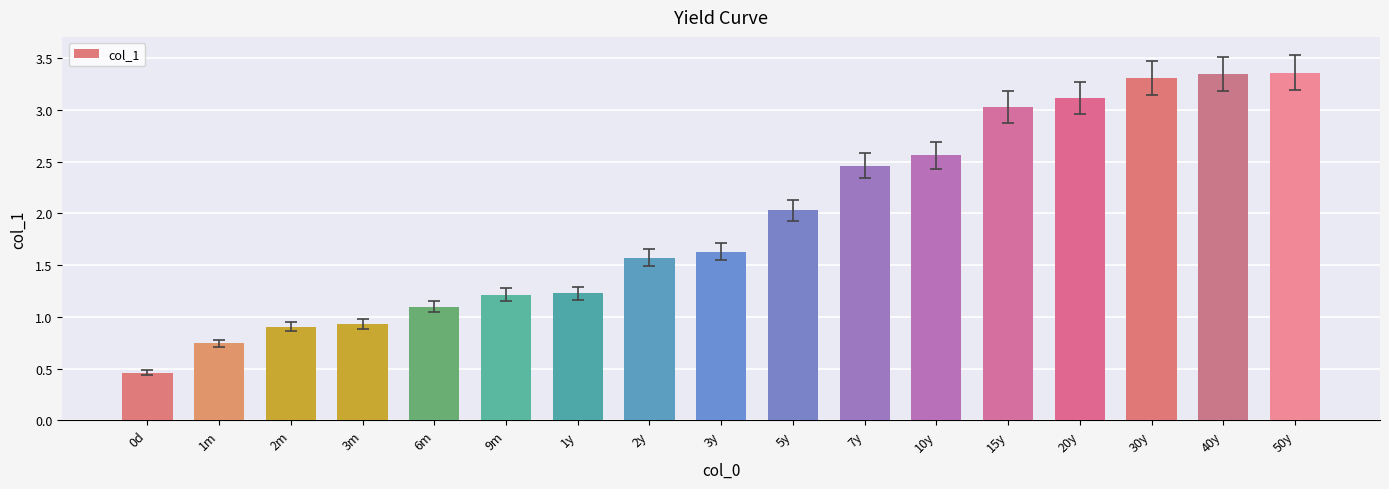

How many distinct data groups are displayed?

1